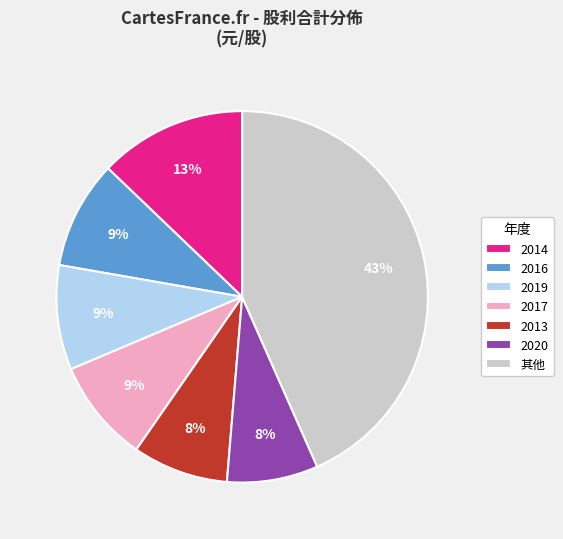

What is the largest slice in the pie chart?

其他